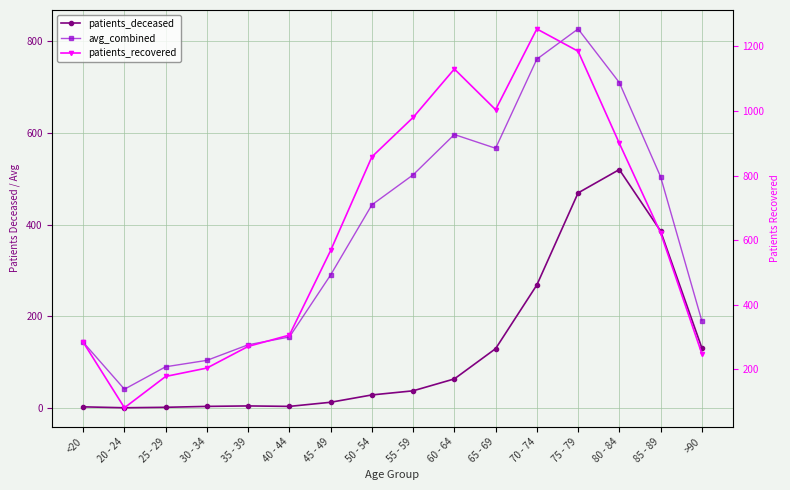

What is the sum of the avg_combined values at 60 - 64 and 80 - 84?

1306.5